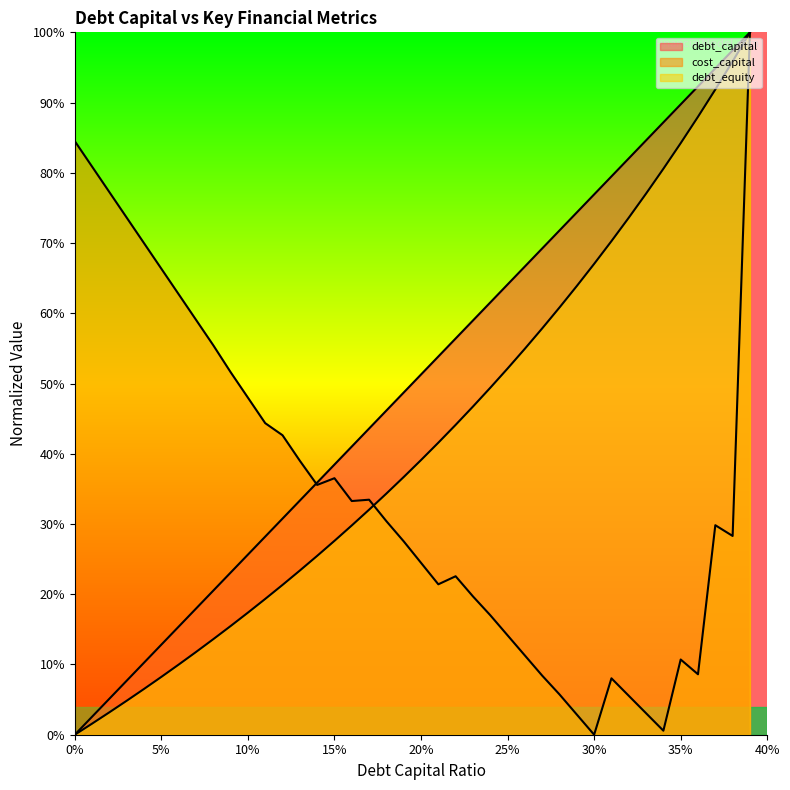

What is the label of the 29th point from the right?

0.11